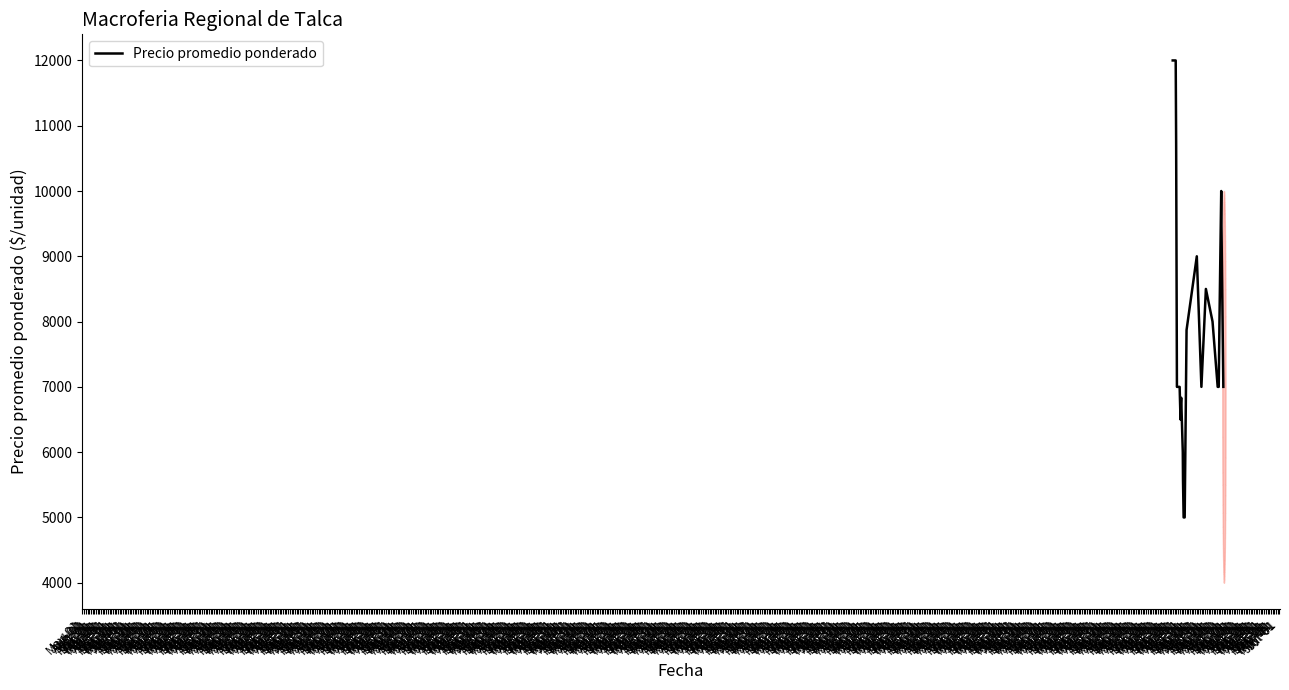

What is the maximum value shown in the chart?

12000.0